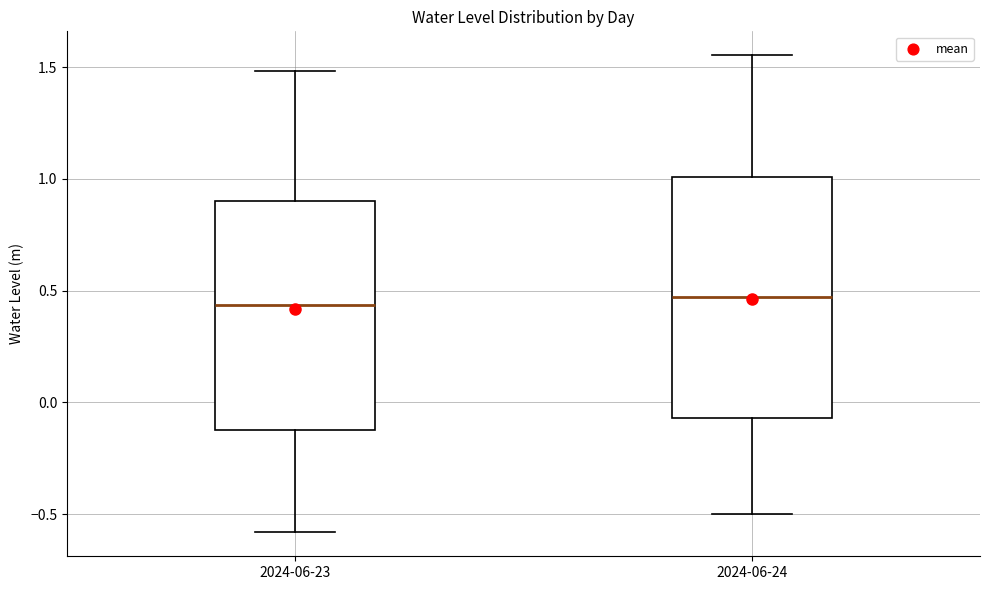

Reading left to right, read every box against the y-axis: the position of its median line, the range the box covers, and the ends of its whiskers. The values are not printed on the chart, so give them approximately, as read against the axis.

2024-06-23: median 0.45, box -0.15 to 0.90, whiskers -0.60 to 1.50
2024-06-24: median 0.45, box -0.05 to 1.00, whiskers -0.50 to 1.55